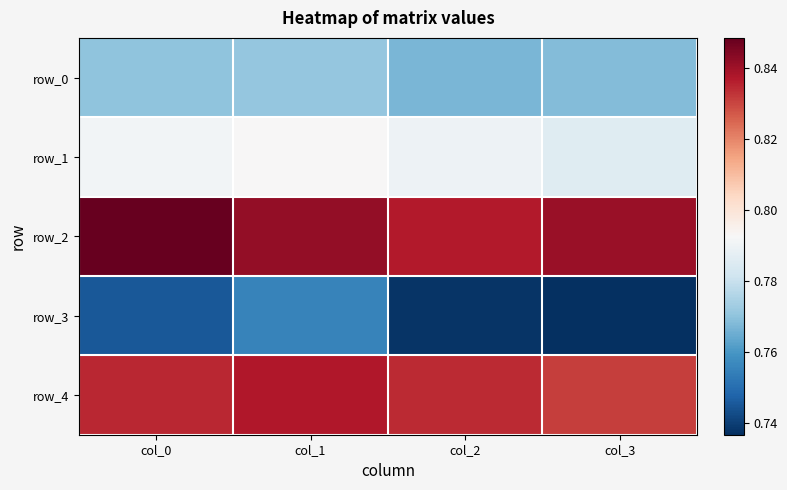

List the labels in order of row_1 value, largest first.

col_1, col_0, col_2, col_3